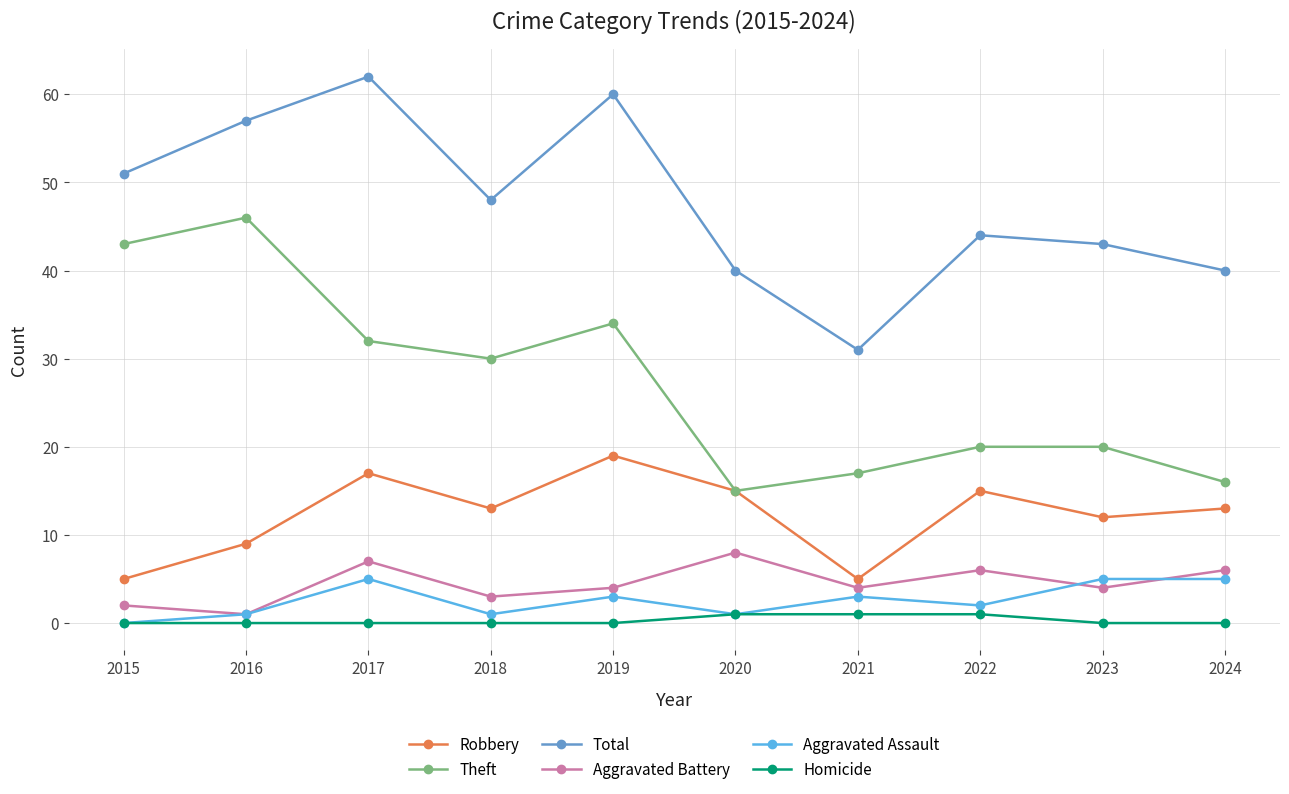

Reading left to right, what are all the values shown in this chart?

Robbery: 2015=5	2016=9	2017=17	2018=13	2019=19	2020=15	2021=5	2022=15	2023=12	2024=13
Theft: 2015=43	2016=46	2017=32	2018=30	2019=34	2020=15	2021=17	2022=20	2023=20	2024=16
Total: 2015=51	2016=57	2017=62	2018=48	2019=60	2020=40	2021=31	2022=44	2023=43	2024=40
Aggravated Battery: 2015=2	2016=1	2017=7	2018=3	2019=4	2020=8	2021=4	2022=6	2023=4	2024=6
Aggravated Assault: 2015=0	2016=1	2017=5	2018=1	2019=3	2020=1	2021=3	2022=2	2023=5	2024=5
Homicide: 2015=0	2016=0	2017=0	2018=0	2019=0	2020=1	2021=1	2022=1	2023=0	2024=0